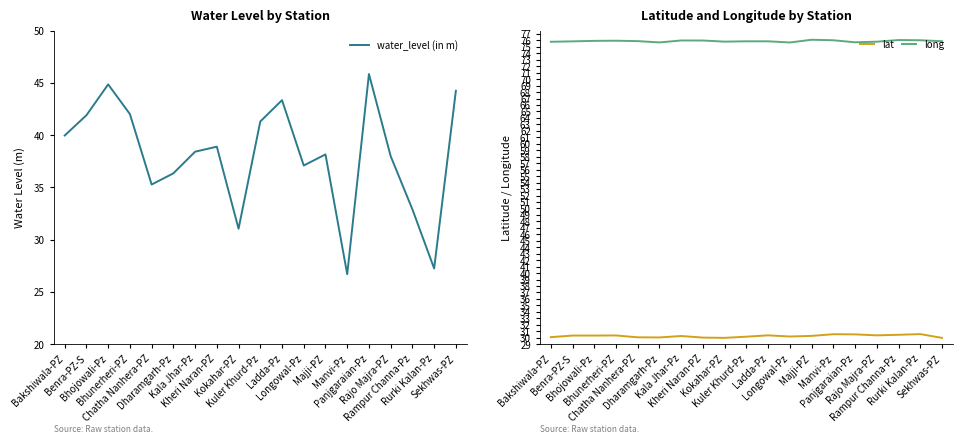

What position from the right is Kuler Khurd-Pz?

10